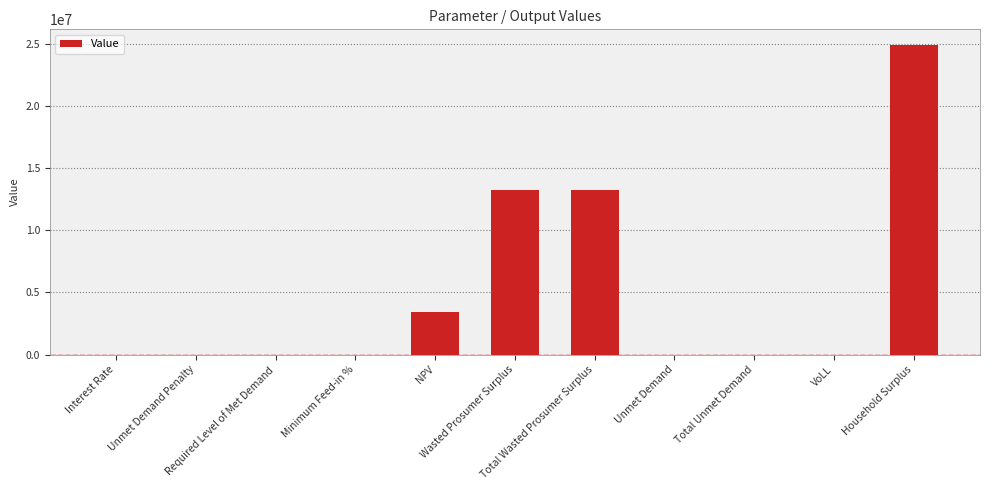

Does the chart contain stacked bars?

No